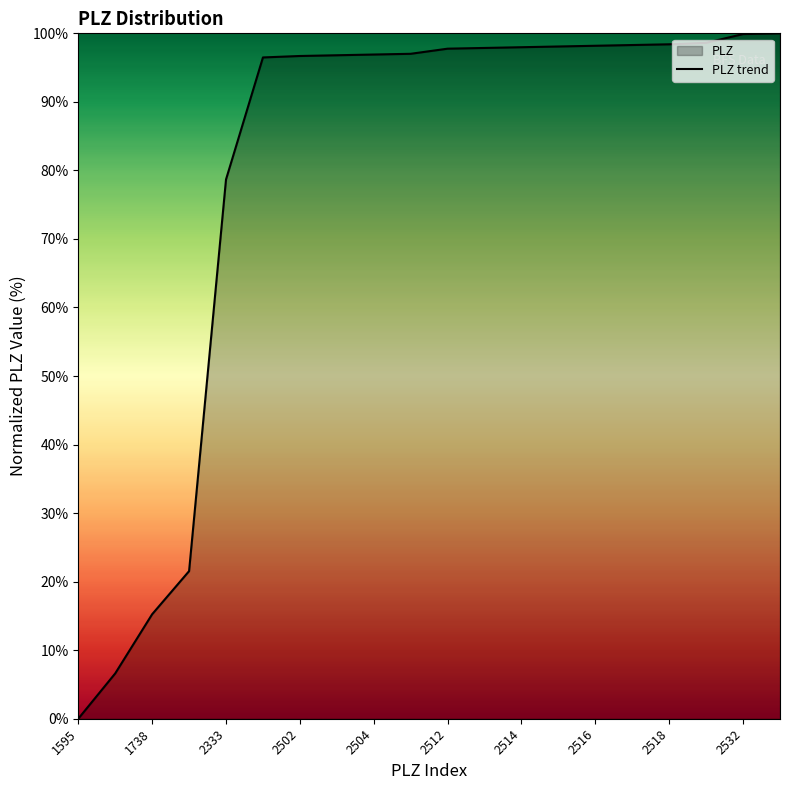

Reading right to left, transcribe all the data shown in this chart.

100.0	99.9	98.6	98.4	98.3	98.2	98.1	98.0	97.9	97.8	97.0	96.9	96.8	96.7	96.5	78.7	21.5	15.2	6.6	0.0